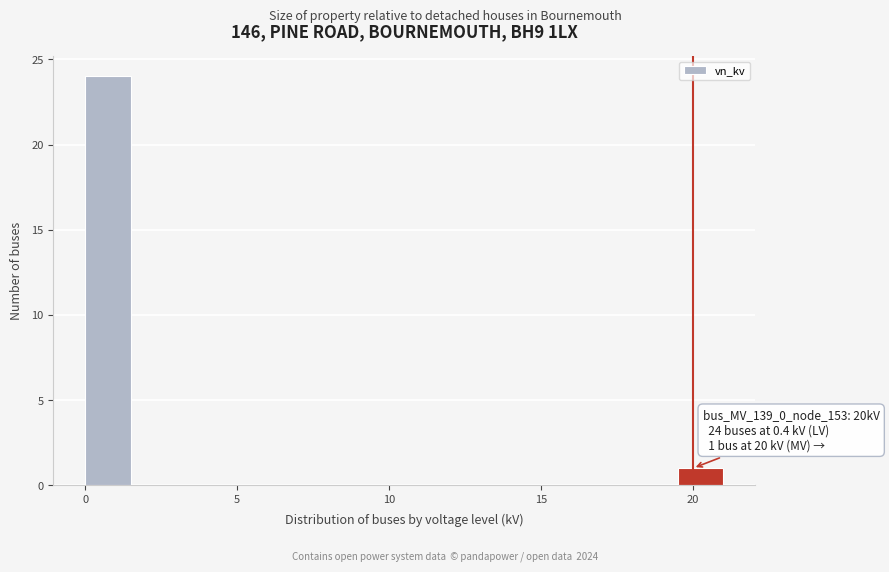

Read against the x-axis, roughly where is the centre of the tallest bar?

1.0